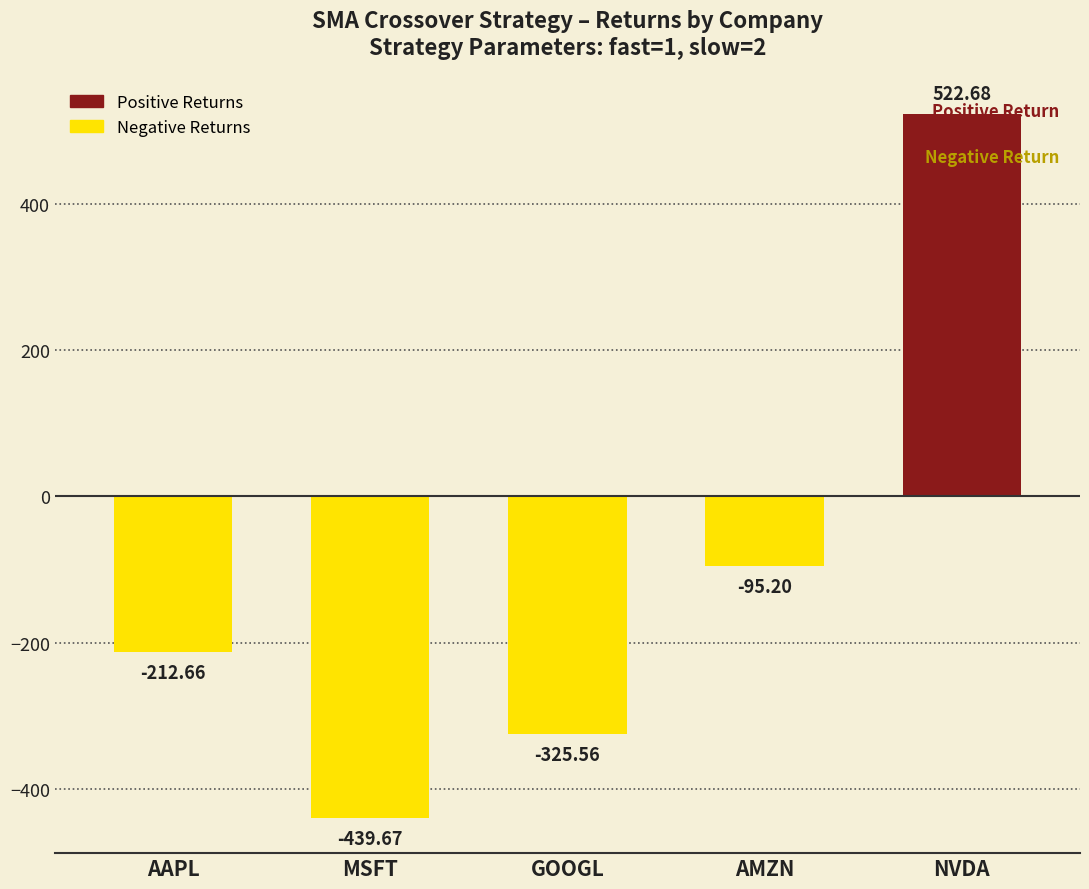

Is it true that the value at AMZN is -36.2?

False